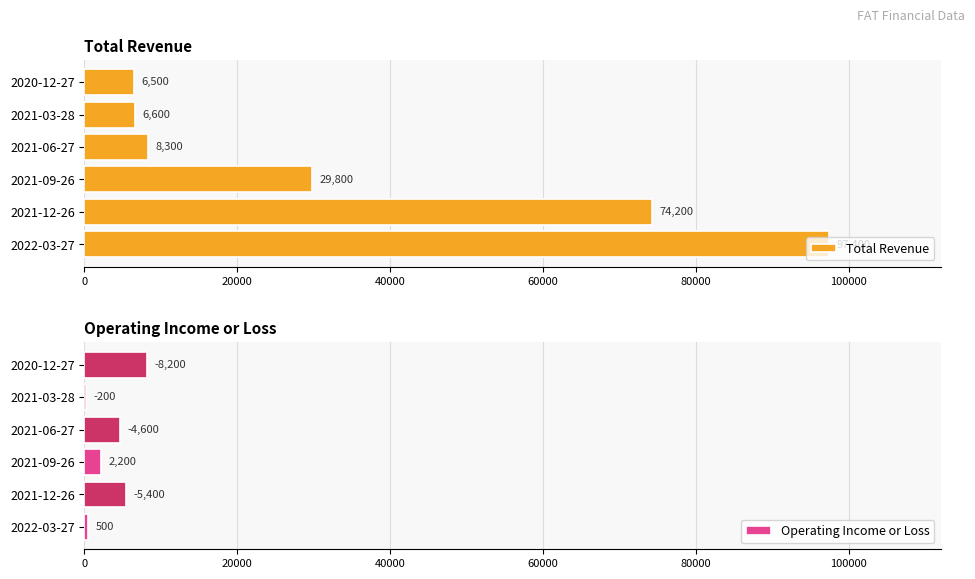

What is the minimum value shown in the chart?

200